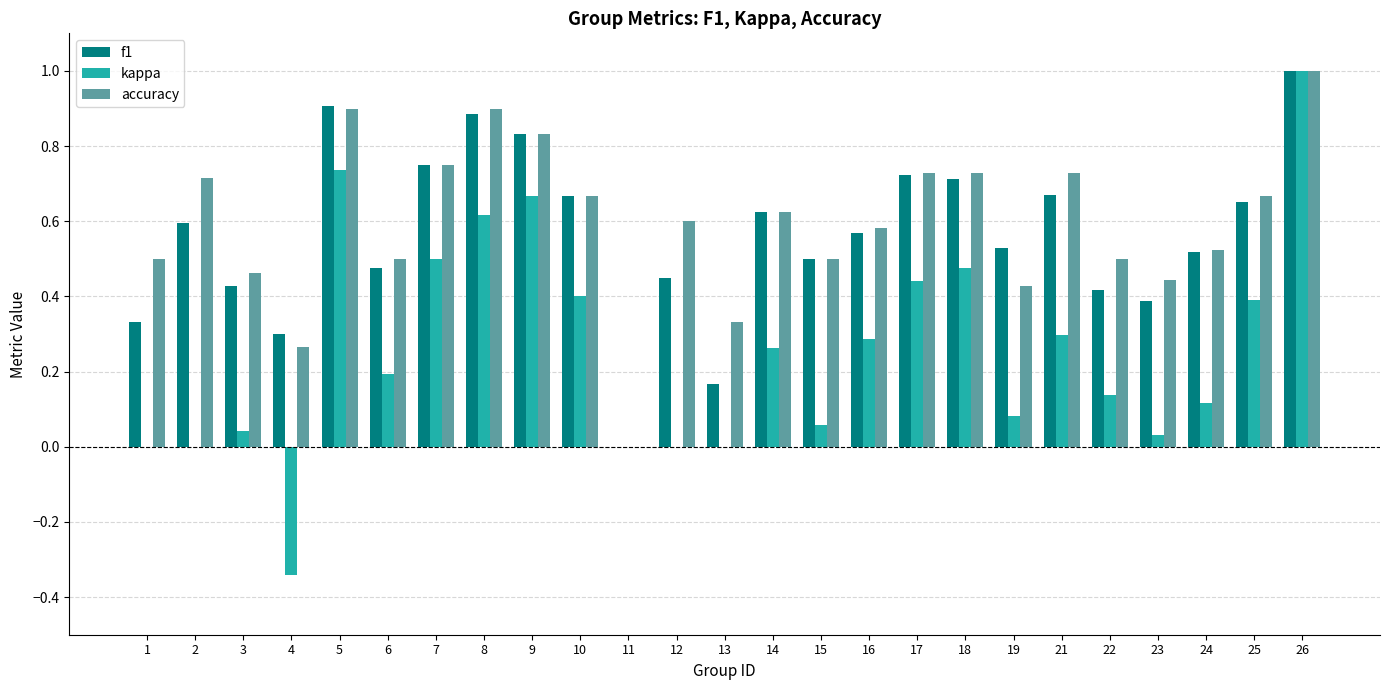

What is the sum of all accuracy values?

14.9